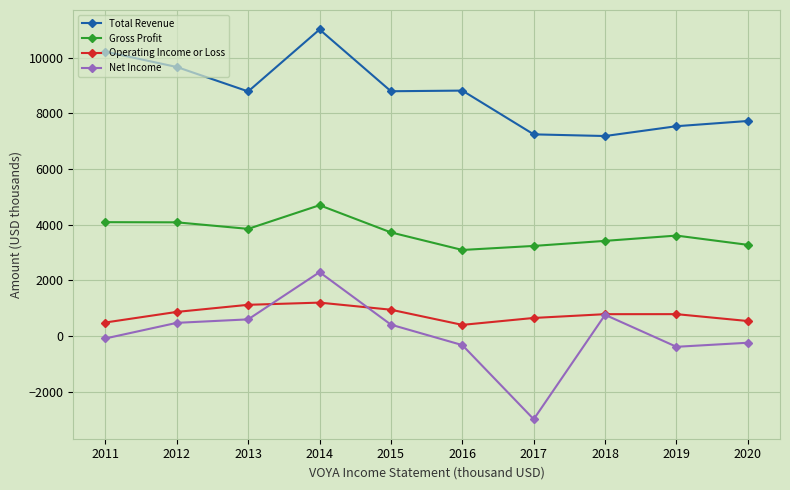

List the series in order of their peak value, highest first.

Total Revenue, Gross Profit, Net Income, Operating Income or Loss